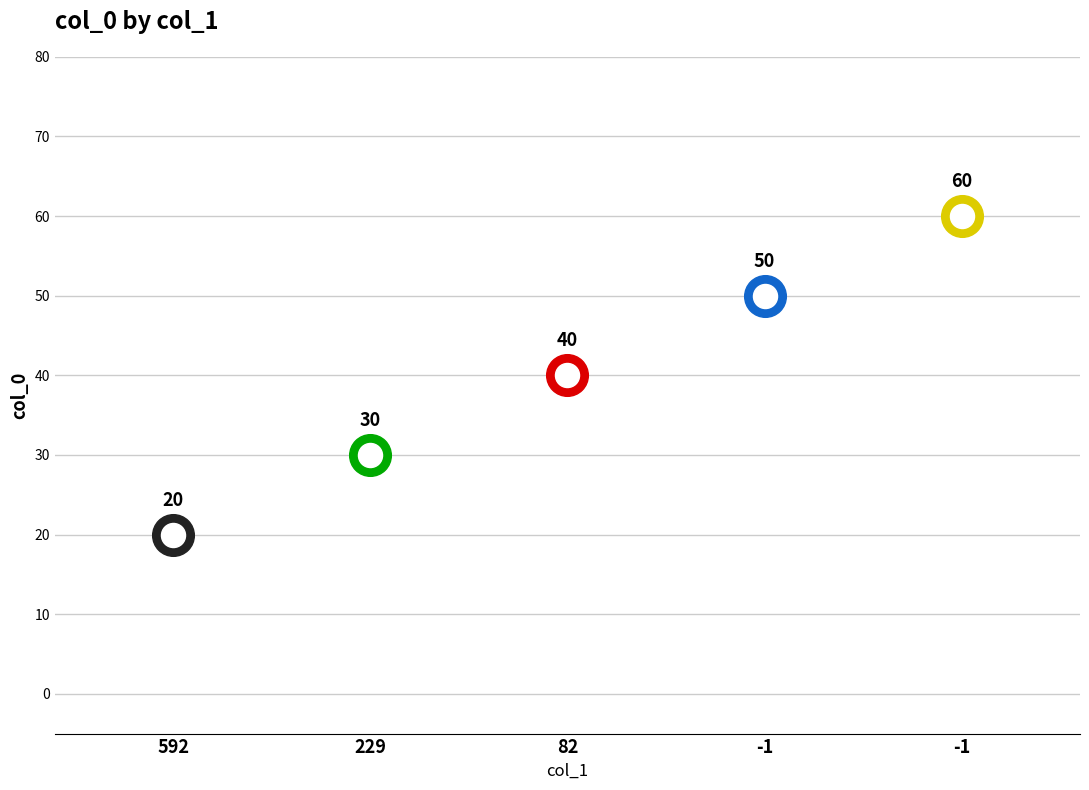

Which has a higher value, 592 or 82?

82